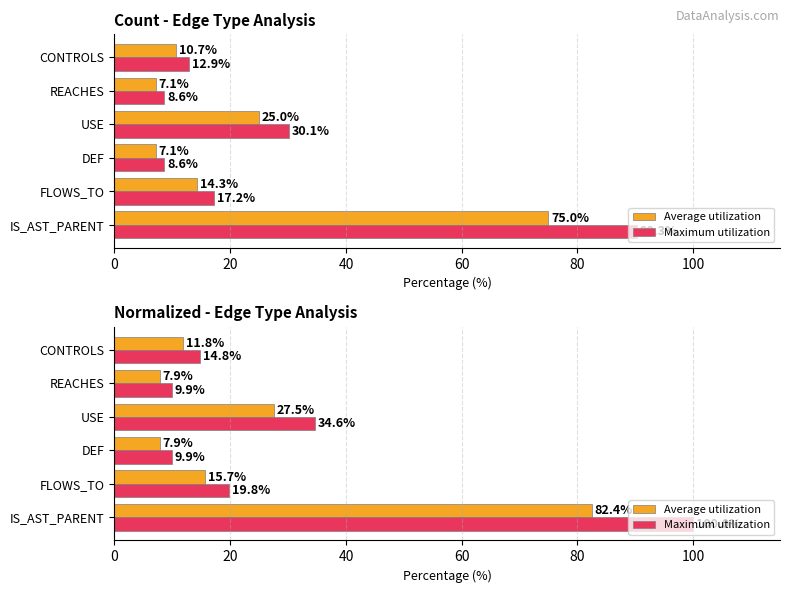

What is the approximate value of Average utilization at FLOWS_TO?

15.7